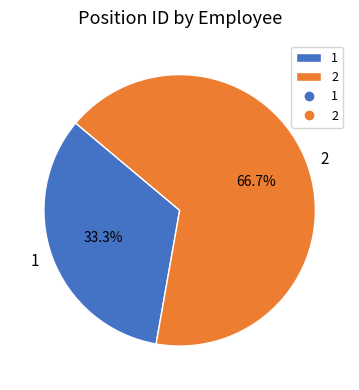

Is it true that 1 is 33% of the pie?

True